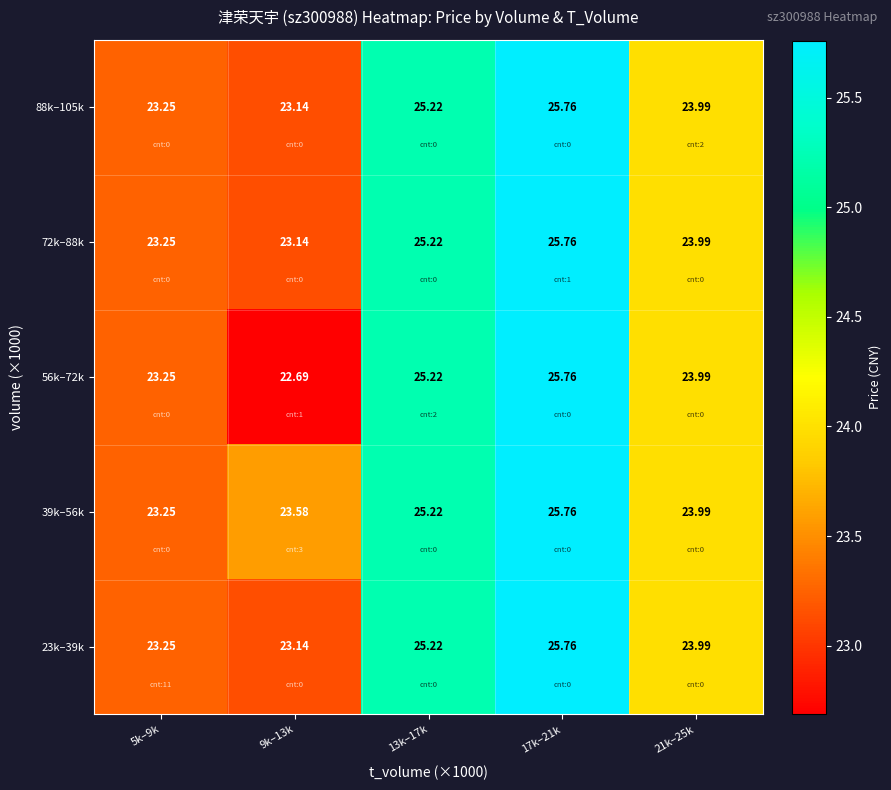

Which series has the largest total across all categories?

39k–56k